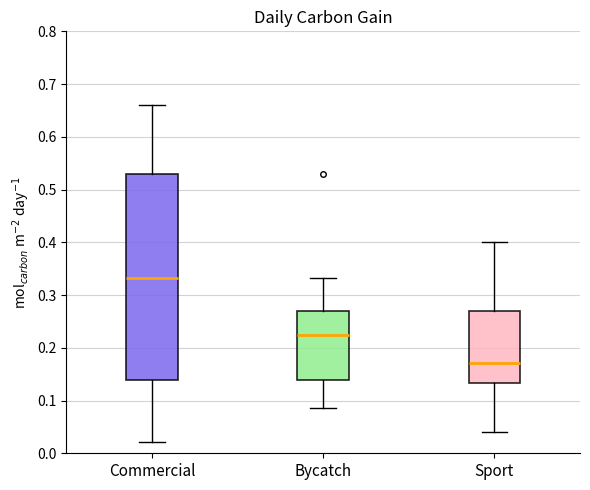

Which box has the lowest median line?

Sport